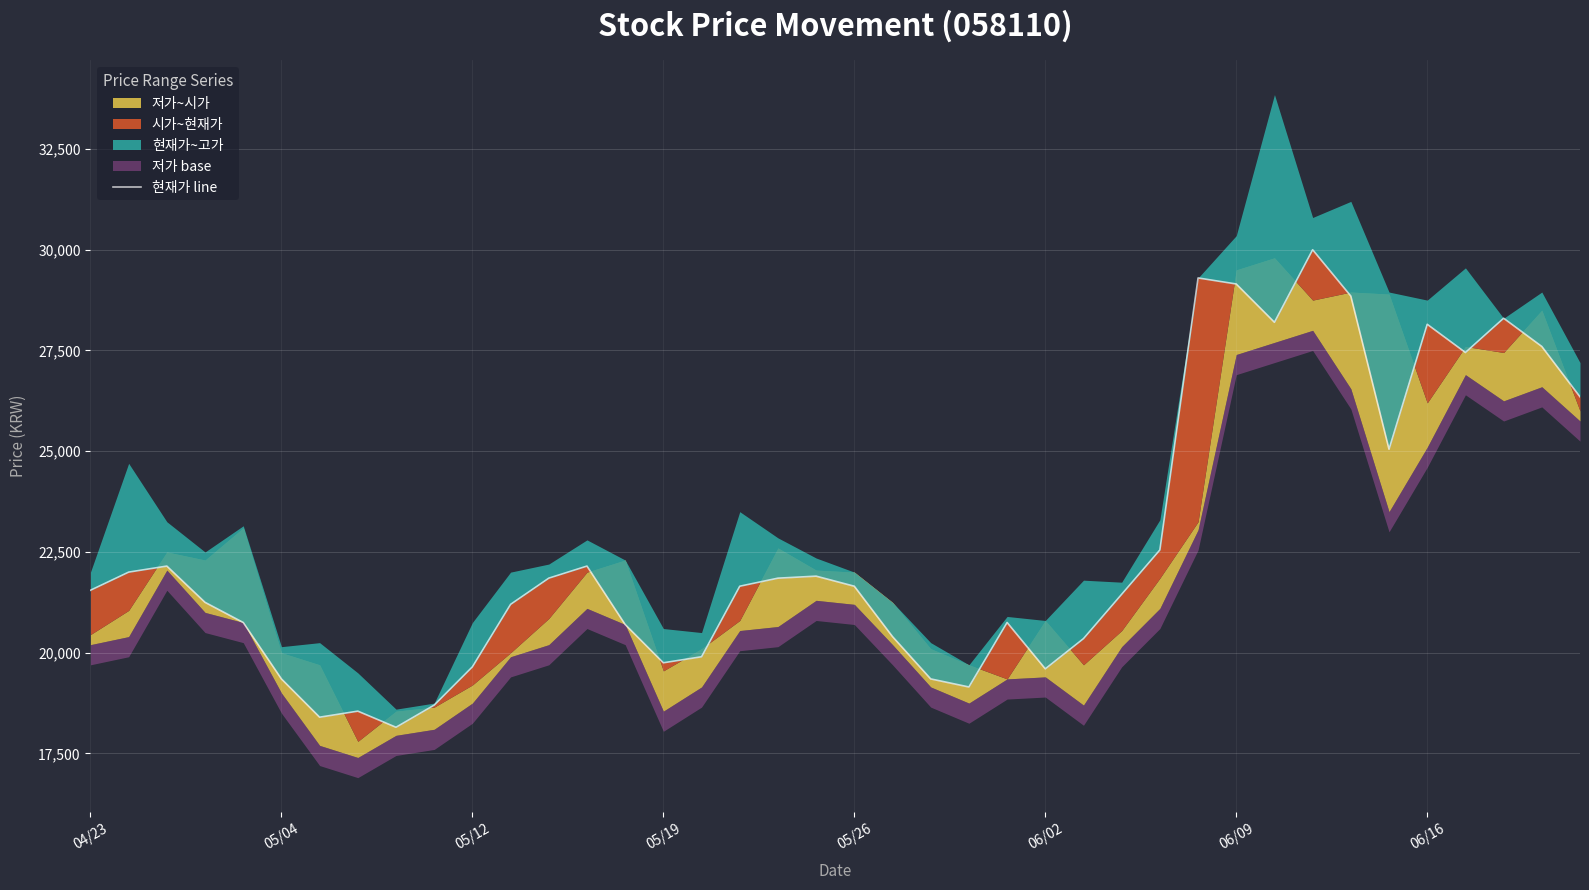

What is the smallest value displayed?

18150